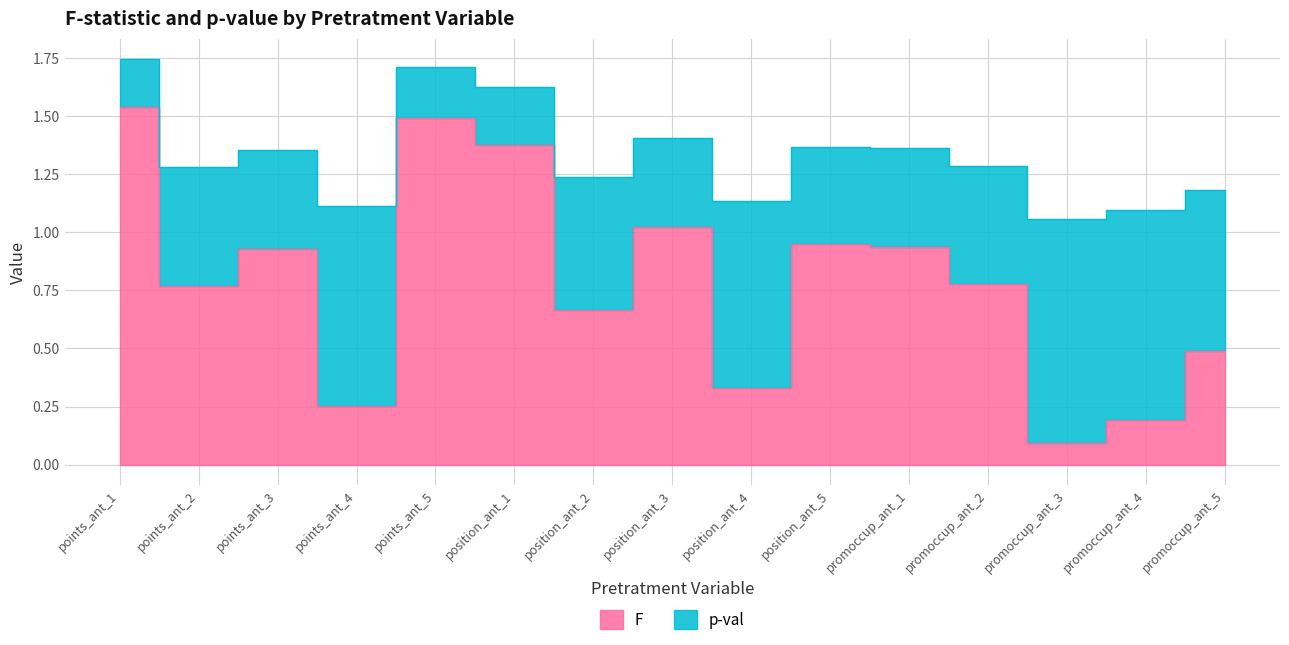

True or false: the data shows 1.0 at position_ant_3.

True